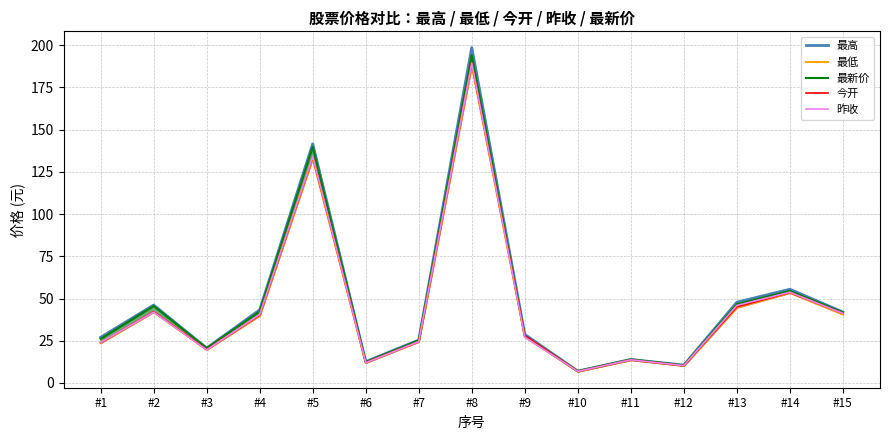

The 今开 series shows 9.9 at #3. True or false?

False